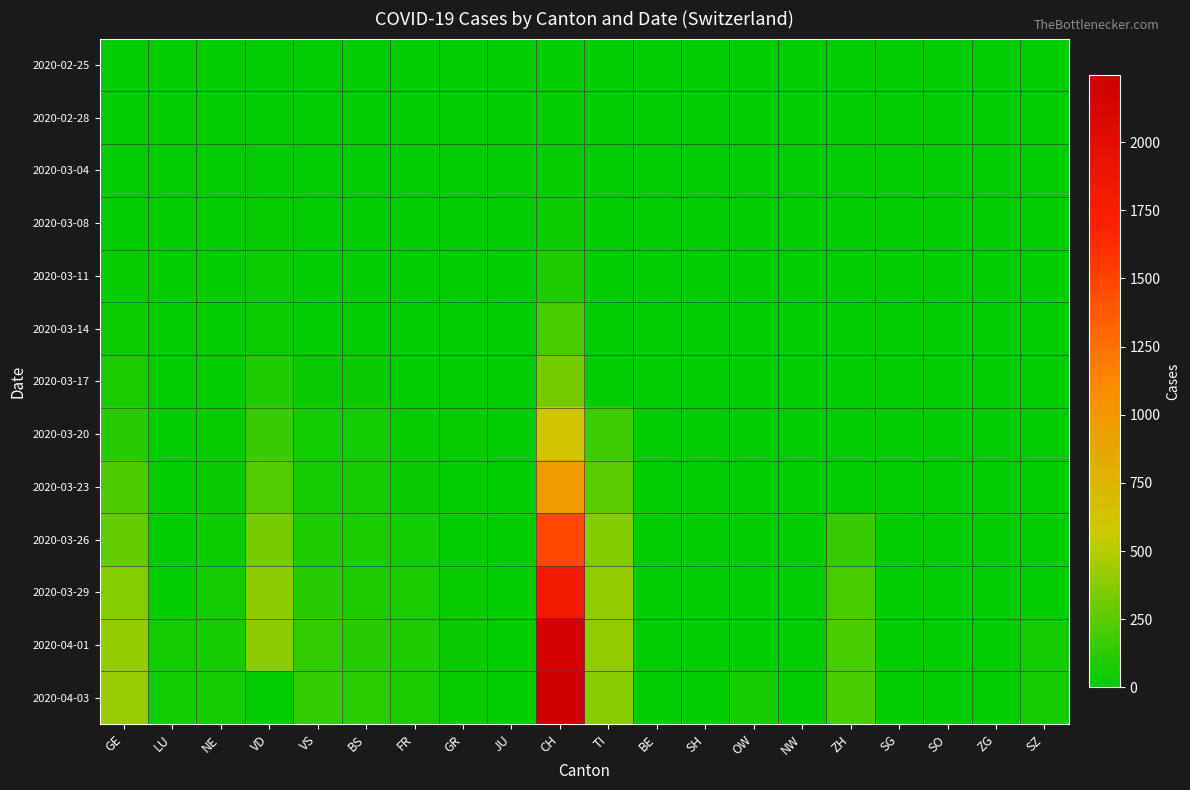

Which series has the widest spread of values?

2020-04-03